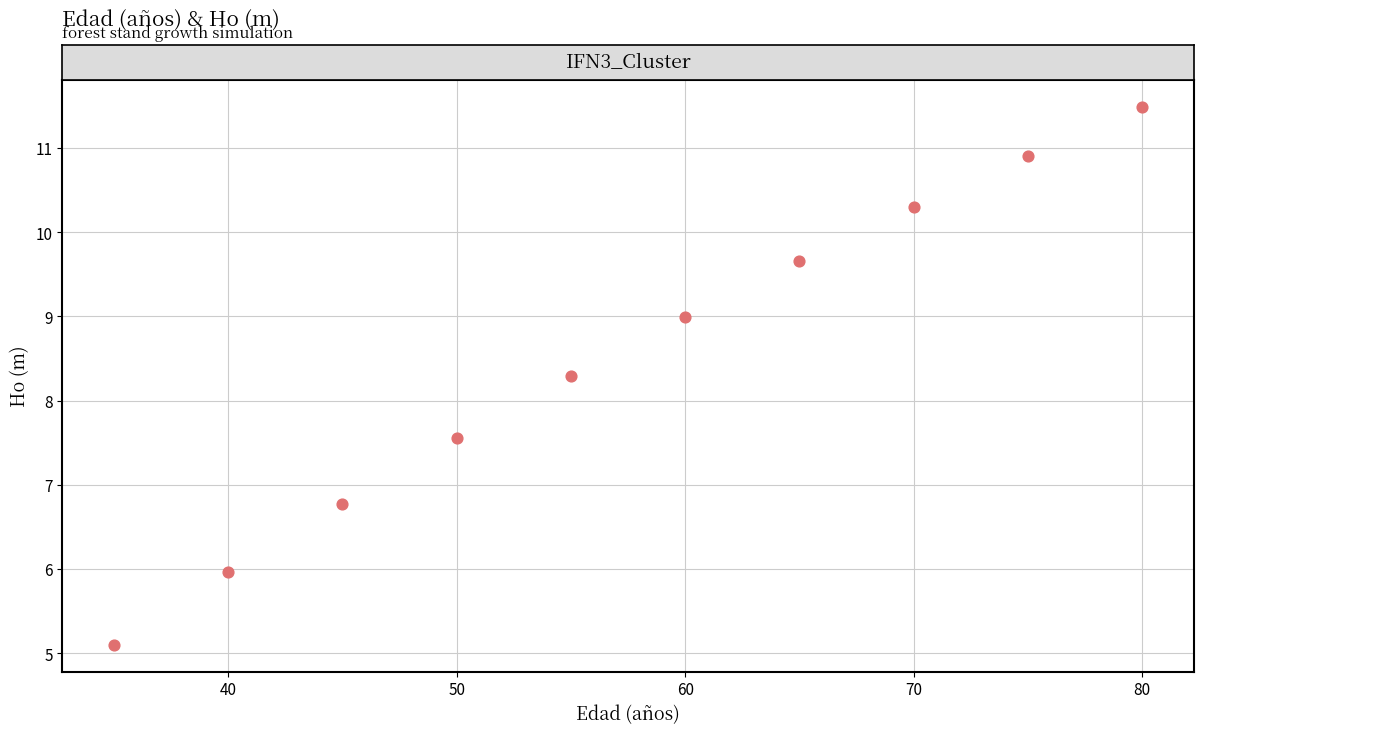

What Y value in the scatter plot is closest to 8?

8.3